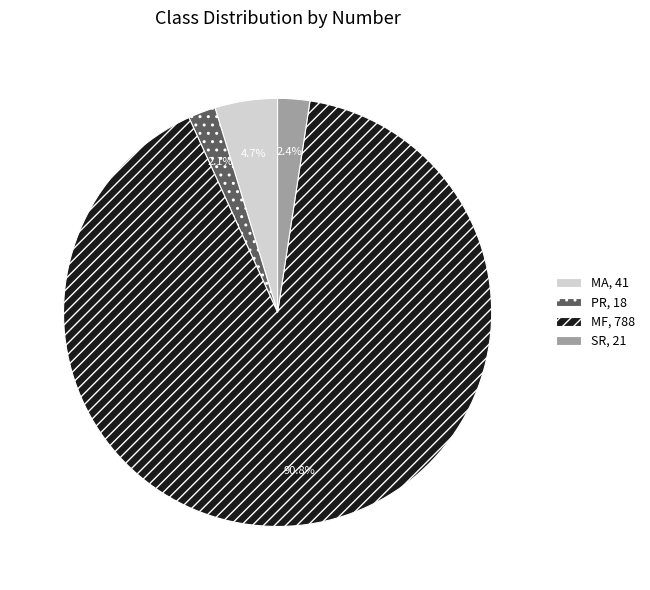

To the nearest percent, what is the combined percentage of MA and SR?

7%